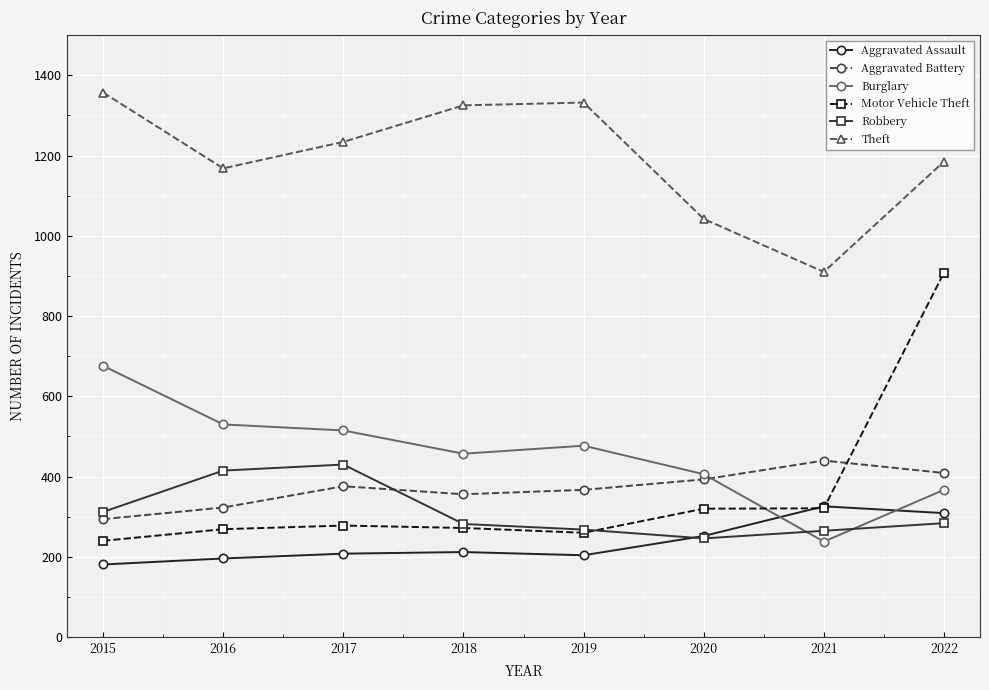

Which series has the largest total across all categories?

Theft